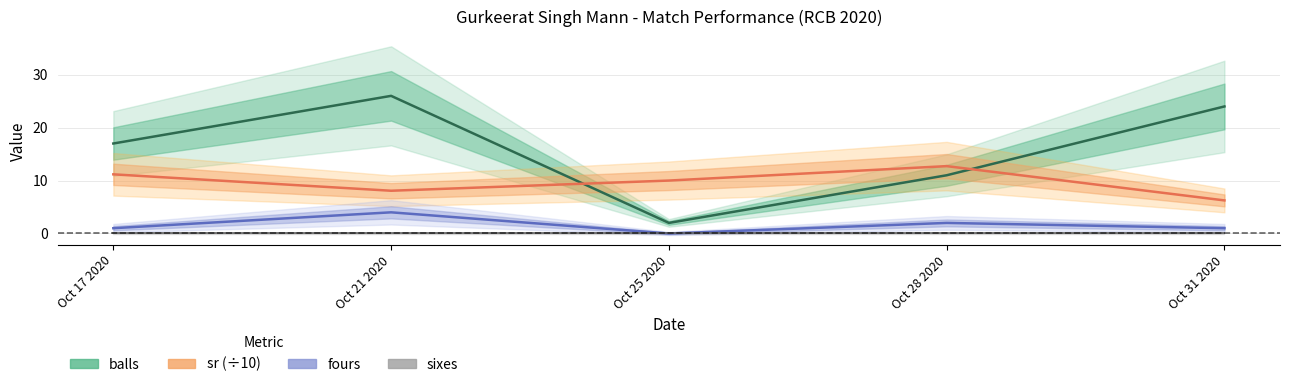

What value does the balls series have at Oct 17 2020?

17.0